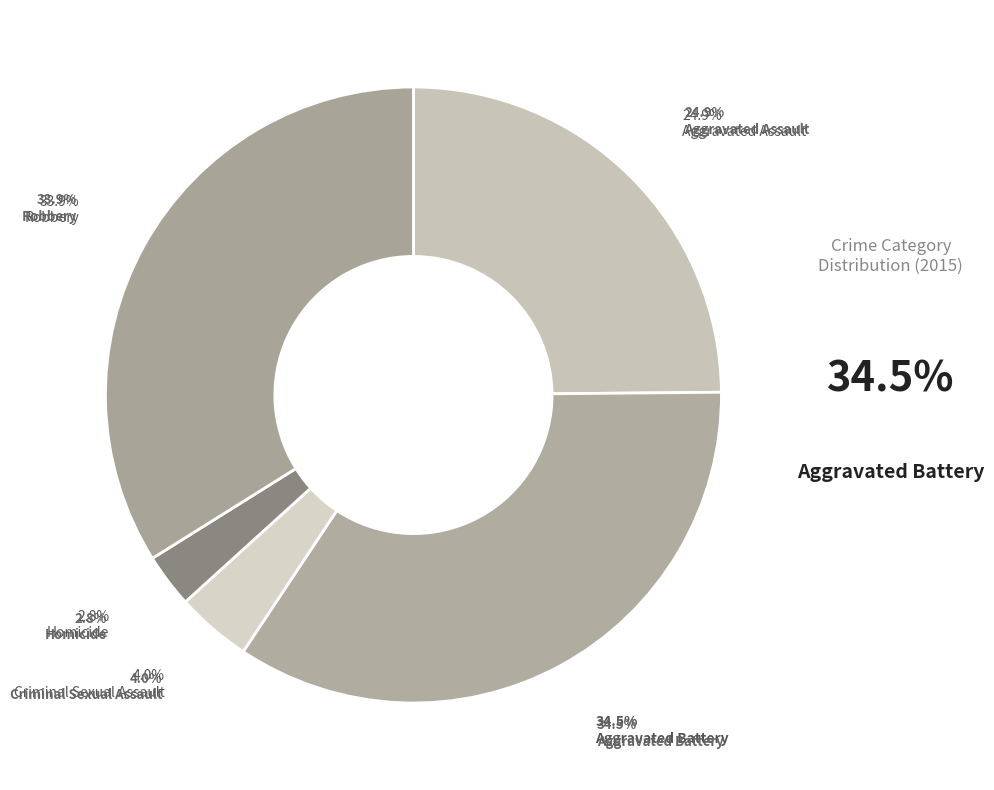

To the nearest percent, what is the difference between the Criminal Sexual Assault and Robbery slice percentages?

30%